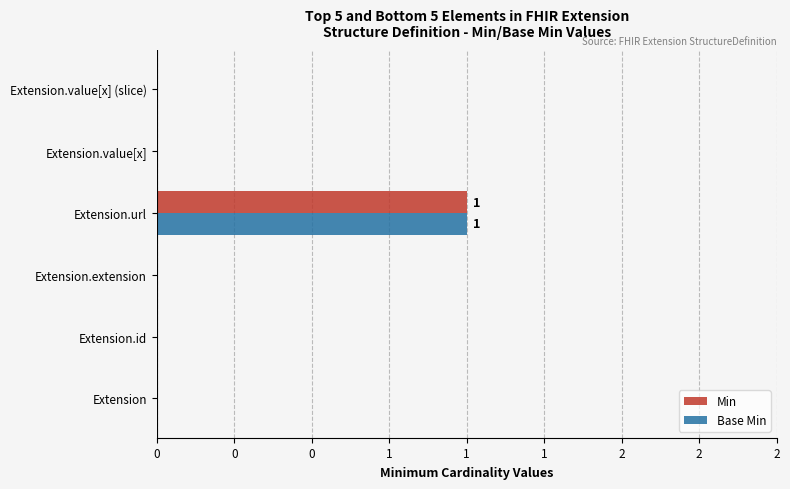

Rank the series by their maximum value, from highest to lowest.

Min, Base Min